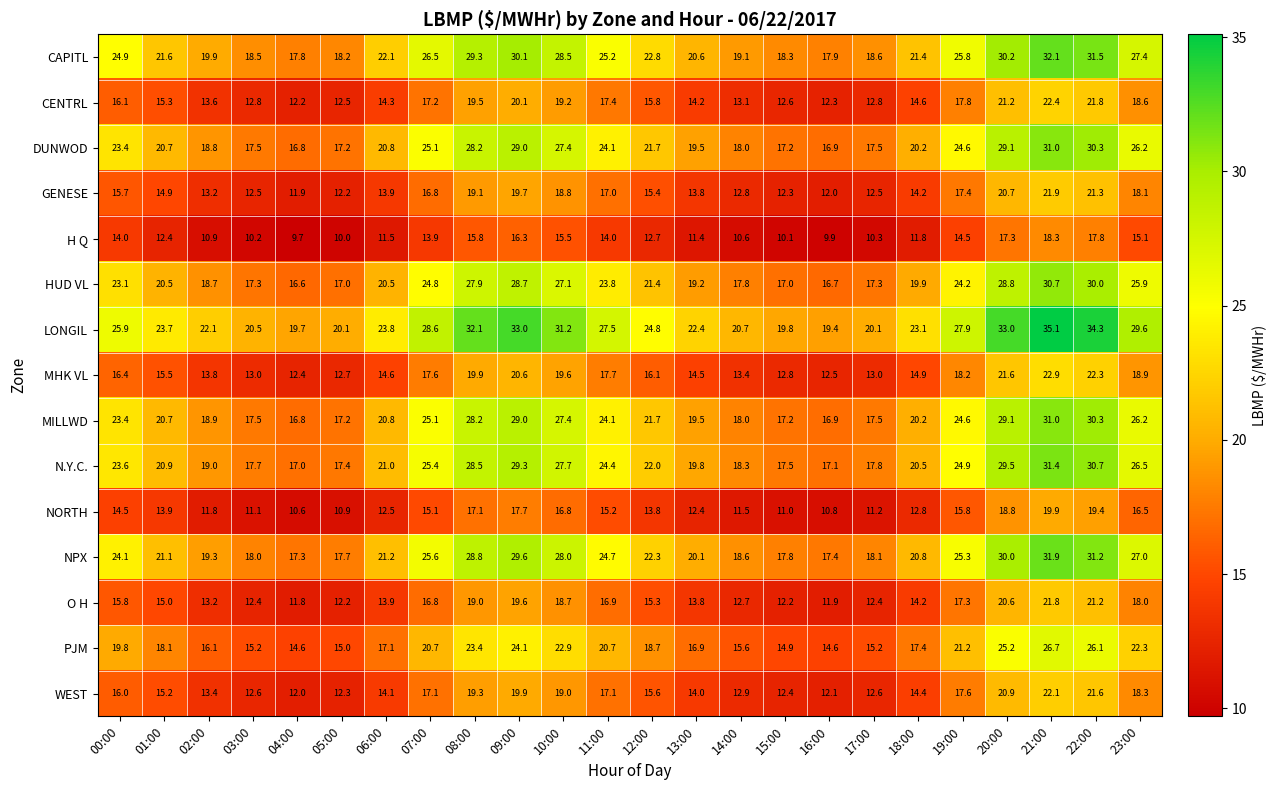

What is the maximum value shown in the chart?

35.1